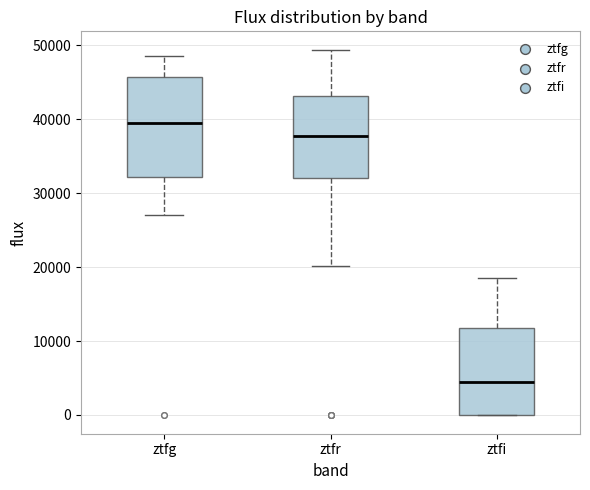

Reading left to right, transcribe this box plot: for each box, give where its median line is, the range the box spans, and where its two whiskers end, as read against the y-axis. The values are not printed on the chart, so give them approximately, as read against the axis.

ztfg: median 40000, box 32000 to 46000, whiskers 27000 to 49000
ztfr: median 38000, box 32000 to 43000, whiskers 20000 to 49000
ztfi: median 5000, box 0 to 12000, whiskers 0 to 19000